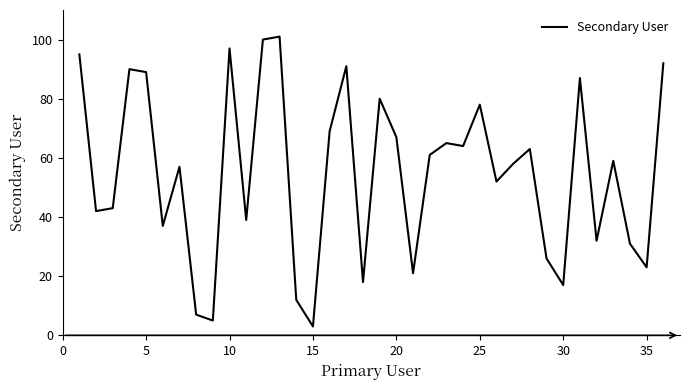

What is the smallest value displayed?

3